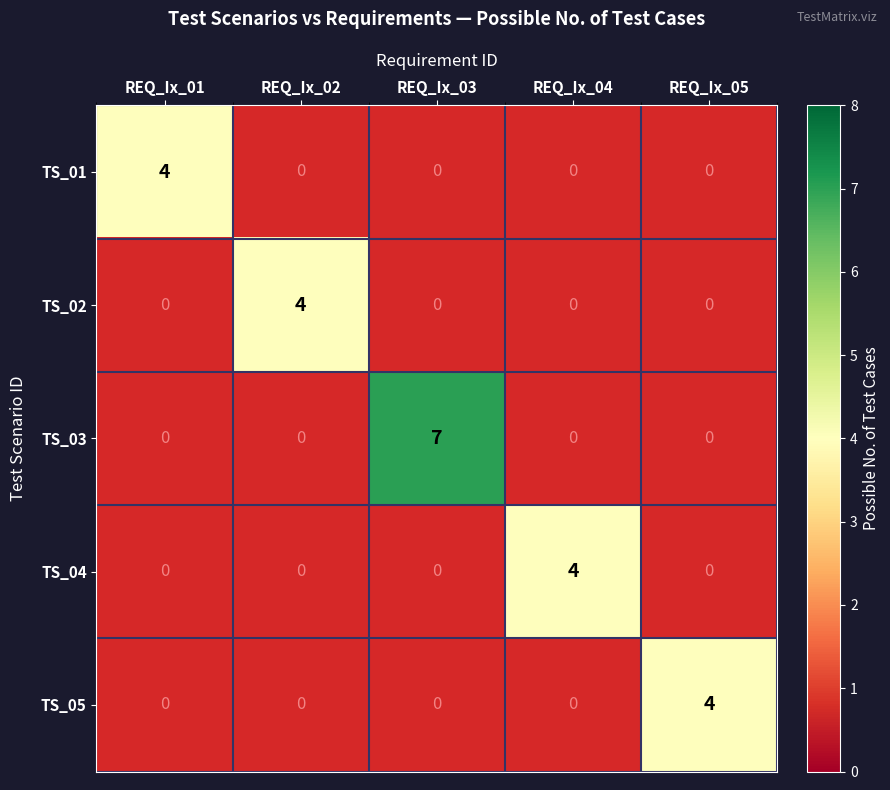

Is the value of TS_02 at REQ_Ix_02 greater than the value of TS_03 at REQ_Ix_03?

No